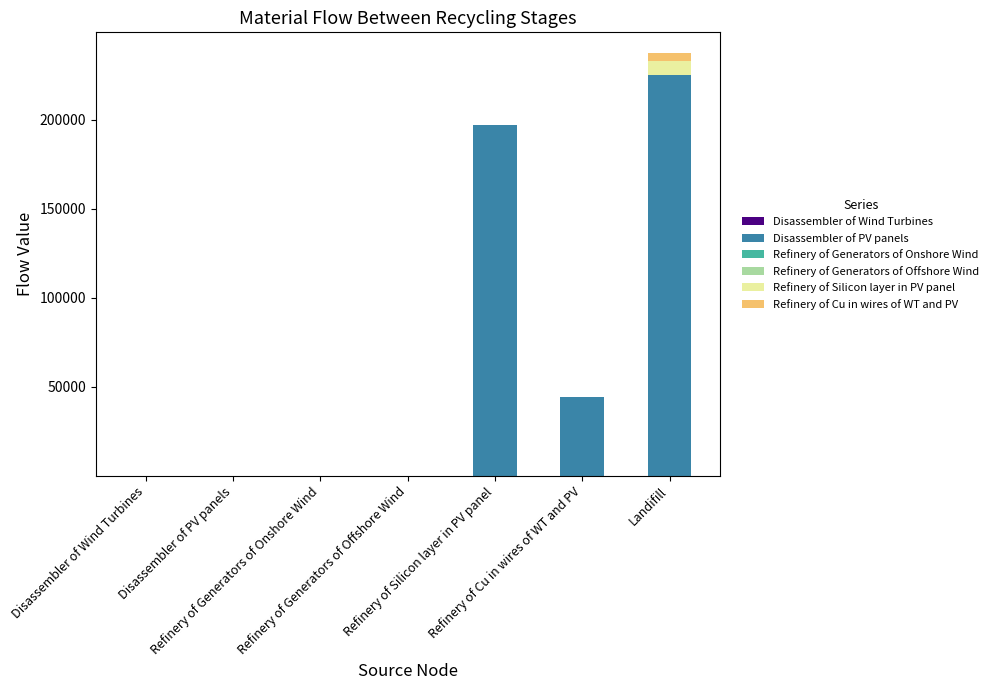

At which category is the sum across all series the highest?

Landifill